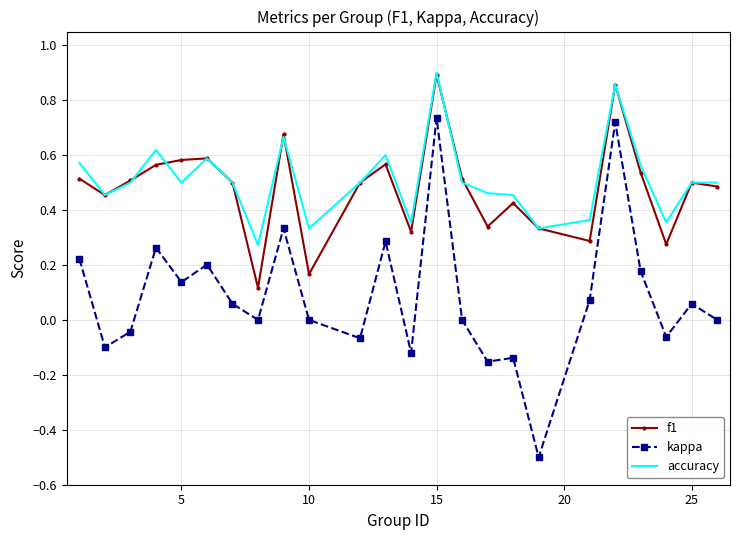

What is the minimum value shown in the chart?

-0.5